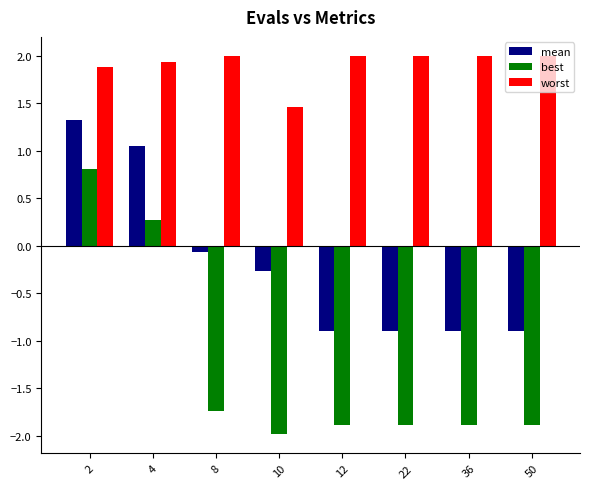

Which series has the largest total across all categories?

worst